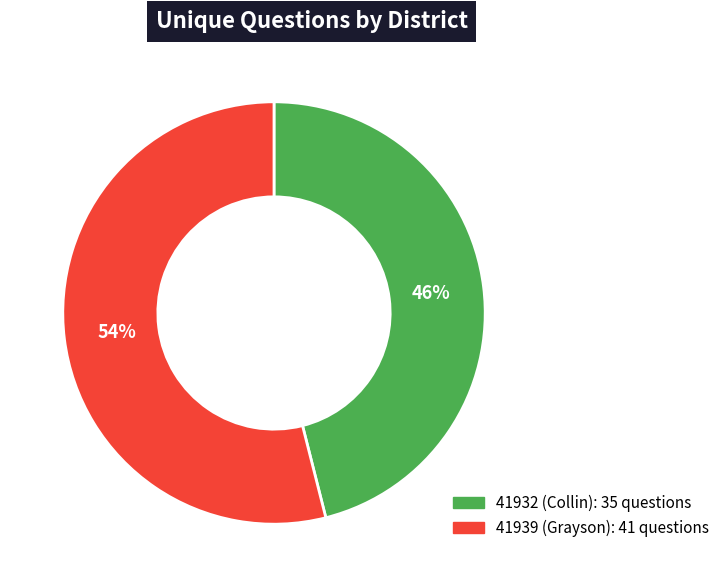

To the nearest percent, what is the difference between the largest and smallest slice percentages?

8%